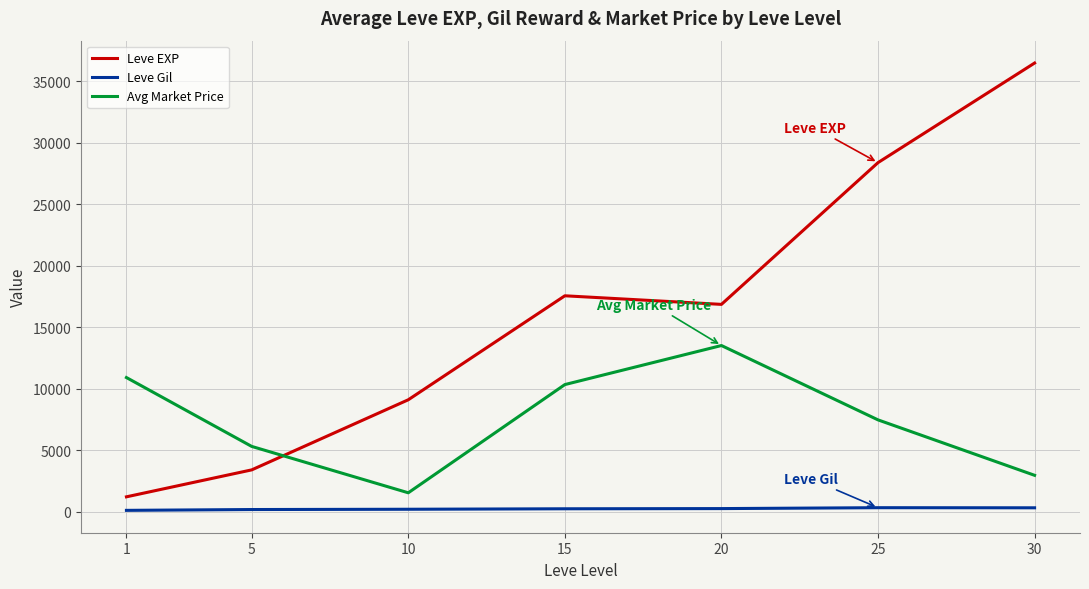

What is the difference between the second highest and second lowest values in the Leve EXP series?

24988.3